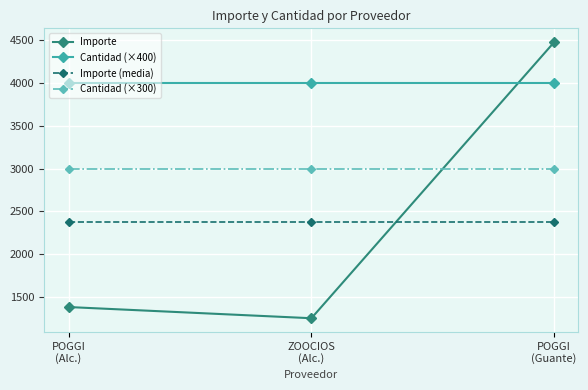

What is the difference between the highest and lowest values at POGGI
(Guante)?

2106.4